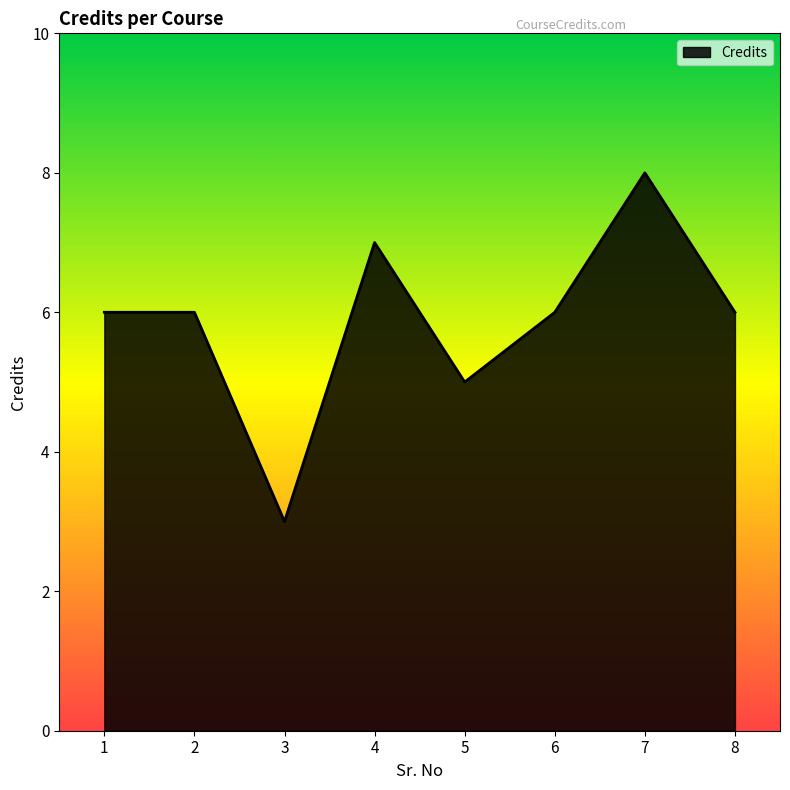

What is the greatest value displayed?

8